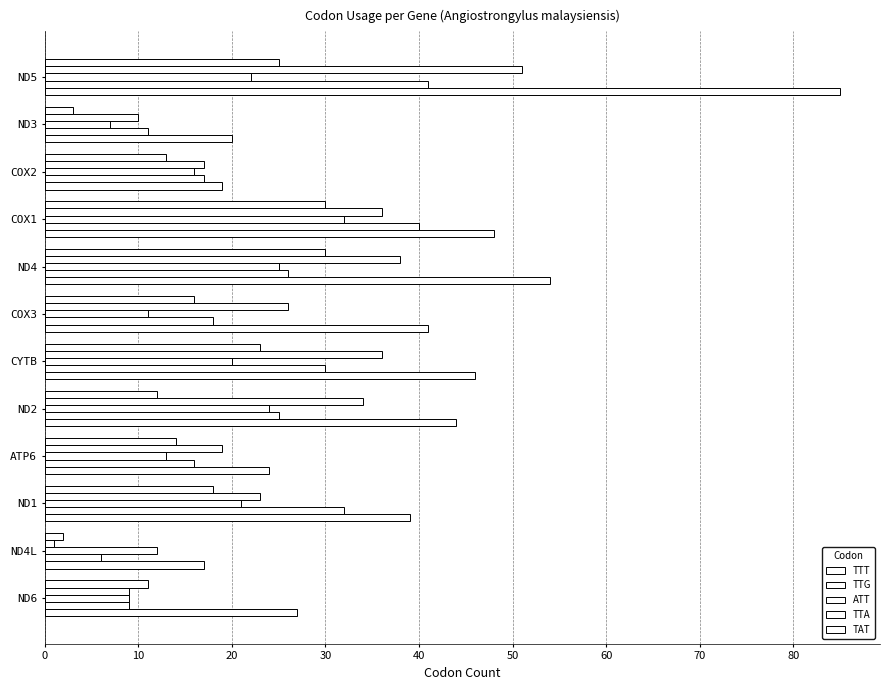

What is the greatest value displayed?

85